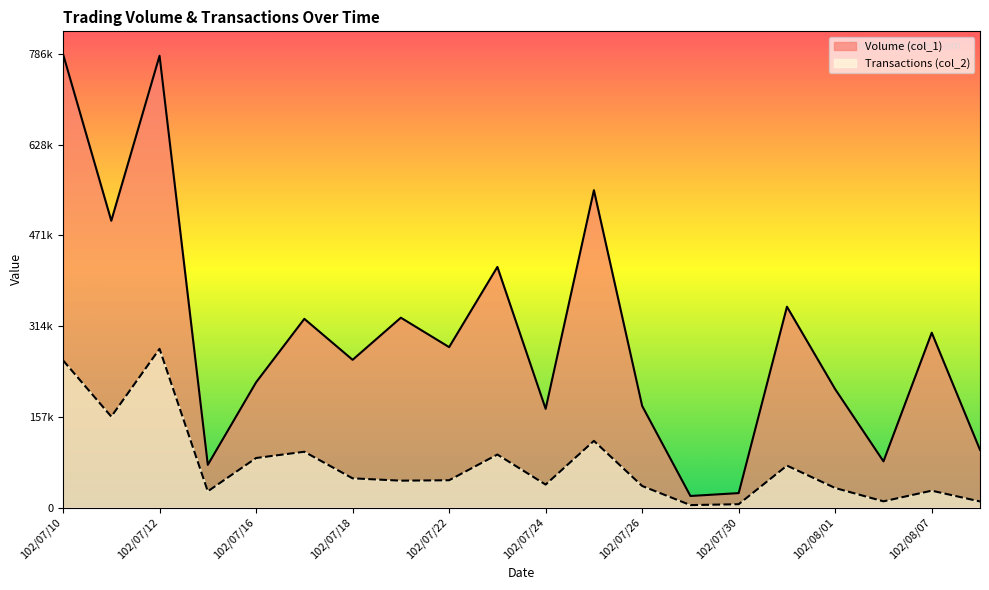

The value of Volume (col_1) at 102/07/17 is 327000. True or false?

True